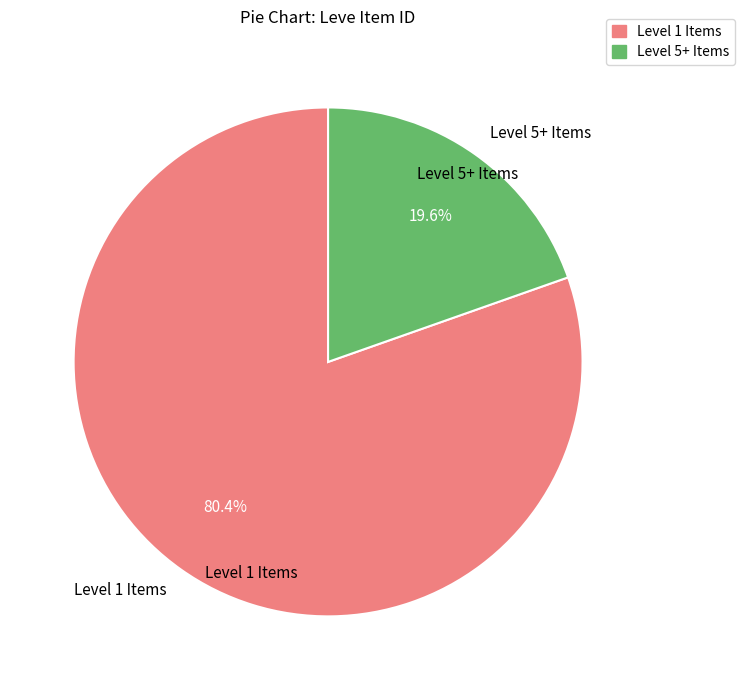

To the nearest percent, what is the difference between the largest and smallest slice percentages?

61%